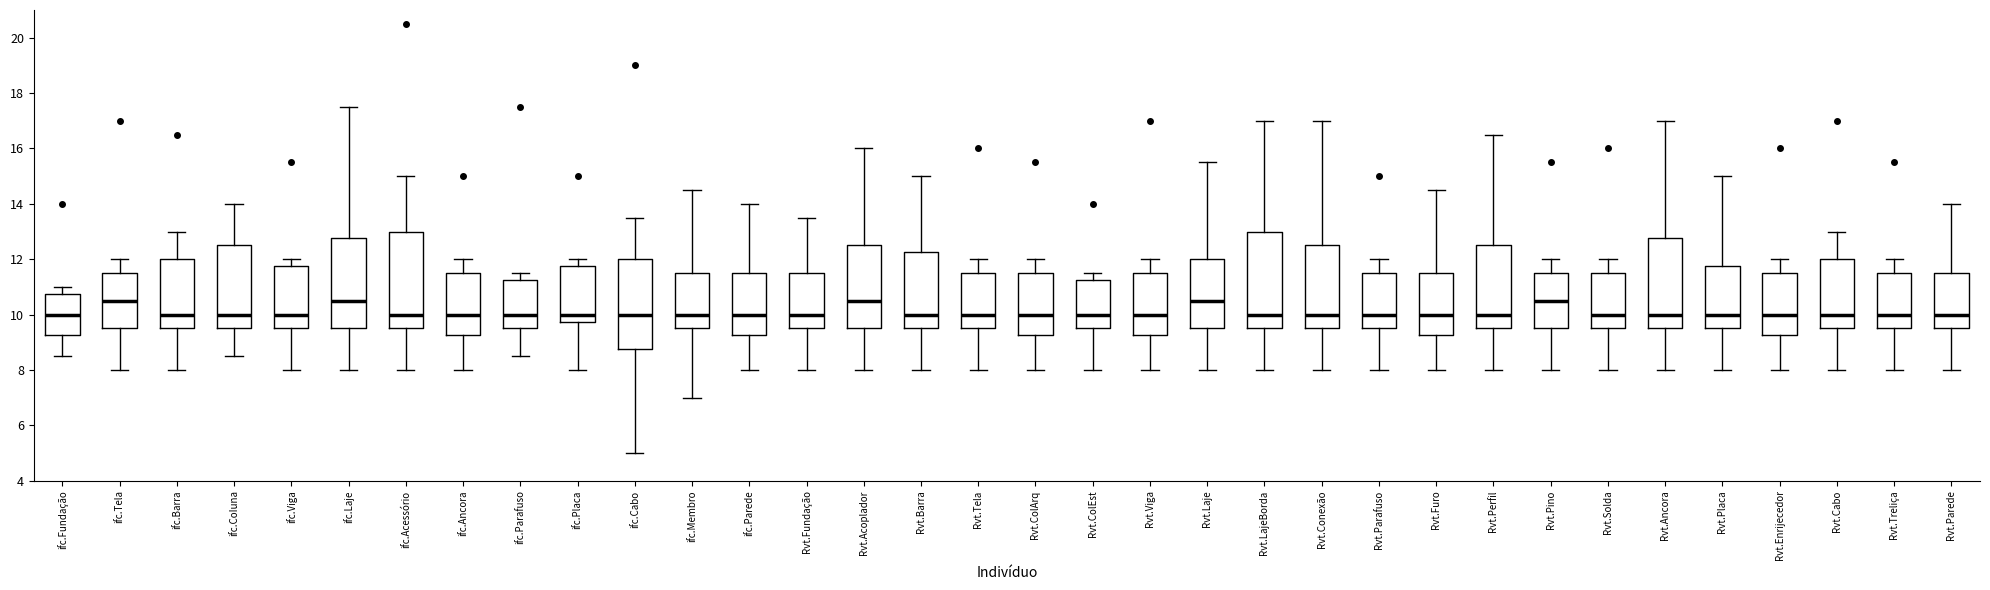

Reading left to right, transcribe this box plot: for each box, give where its median line is, the range the box spans, and where its two whiskers end, as read against the y-axis. The values are not printed on the chart, so give them approximately, as read against the axis.

ifc.Fundação: median 10.0, box 9.2 to 10.8, whiskers 8.6 to 11.0
ifc.Tela: median 10.6, box 9.6 to 11.6, whiskers 8.0 to 12.0
ifc.Barra: median 10.0, box 9.6 to 12.0, whiskers 8.0 to 13.0
ifc.CoIuna: median 10.0, box 9.6 to 12.6, whiskers 8.6 to 14.0
ifc.Viga: median 10.0, box 9.6 to 11.8, whiskers 8.0 to 12.0
ifc.Laje: median 10.6, box 9.6 to 12.8, whiskers 8.0 to 17.6
ifc.Acessório: median 10.0, box 9.6 to 13.0, whiskers 8.0 to 15.0
ifc.Ancora: median 10.0, box 9.2 to 11.6, whiskers 8.0 to 12.0
ifc.Parafuso: median 10.0, box 9.6 to 11.2, whiskers 8.6 to 11.6
ifc.Placa: median 10.0, box 9.8 to 11.8, whiskers 8.0 to 12.0
ifc.Cabo: median 10.0, box 8.8 to 12.0, whiskers 5.0 to 13.6
ifc.Membro: median 10.0, box 9.6 to 11.6, whiskers 7.0 to 14.6
ifc.Parede: median 10.0, box 9.2 to 11.6, whiskers 8.0 to 14.0
Rvt.Fundação: median 10.0, box 9.6 to 11.6, whiskers 8.0 to 13.6
Rvt.Acoplador: median 10.6, box 9.6 to 12.6, whiskers 8.0 to 16.0
Rvt.Barra: median 10.0, box 9.6 to 12.2, whiskers 8.0 to 15.0
Rvt.Tela: median 10.0, box 9.6 to 11.6, whiskers 8.0 to 12.0
Rvt.ColArq: median 10.0, box 9.2 to 11.6, whiskers 8.0 to 12.0
Rvt.ColEst: median 10.0, box 9.6 to 11.2, whiskers 8.0 to 11.6
Rvt.Viga: median 10.0, box 9.2 to 11.6, whiskers 8.0 to 12.0
Rvt.Laje: median 10.6, box 9.6 to 12.0, whiskers 8.0 to 15.6
Rvt.LajeBorda: median 10.0, box 9.6 to 13.0, whiskers 8.0 to 17.0
Rvt.Conexão: median 10.0, box 9.6 to 12.6, whiskers 8.0 to 17.0
Rvt.Parafuso: median 10.0, box 9.6 to 11.6, whiskers 8.0 to 12.0
Rvt.Furo: median 10.0, box 9.2 to 11.6, whiskers 8.0 to 14.6
Rvt.Perfil: median 10.0, box 9.6 to 12.6, whiskers 8.0 to 16.6
Rvt.Pino: median 10.6, box 9.6 to 11.6, whiskers 8.0 to 12.0
Rvt.Solda: median 10.0, box 9.6 to 11.6, whiskers 8.0 to 12.0
Rvt.Ancora: median 10.0, box 9.6 to 12.8, whiskers 8.0 to 17.0
Rvt.Placa: median 10.0, box 9.6 to 11.8, whiskers 8.0 to 15.0
Rvt.Enrijecedor: median 10.0, box 9.2 to 11.6, whiskers 8.0 to 12.0
Rvt.Cabo: median 10.0, box 9.6 to 12.0, whiskers 8.0 to 13.0
Rvt.Treliça: median 10.0, box 9.6 to 11.6, whiskers 8.0 to 12.0
Rvt.Parede: median 10.0, box 9.6 to 11.6, whiskers 8.0 to 14.0